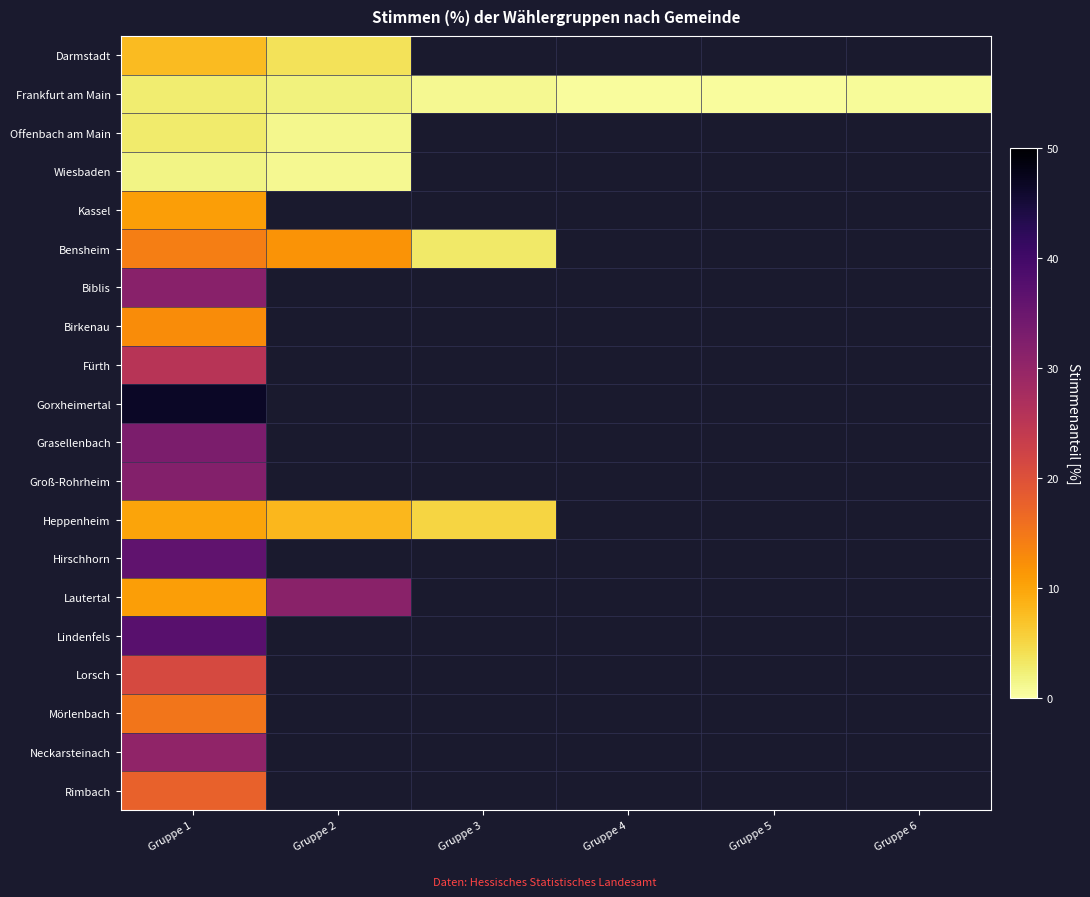

True or false: Bensheim has a value of 18.7 at Gruppe 2.

False